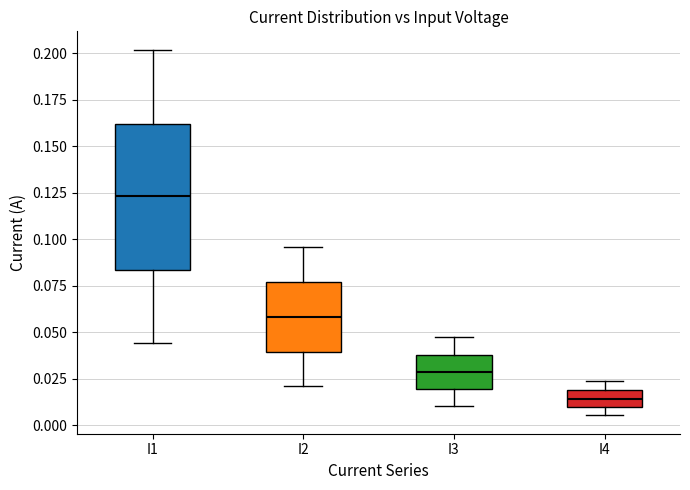

Which box is the tallest, from its lower edge to its upper edge?

I1